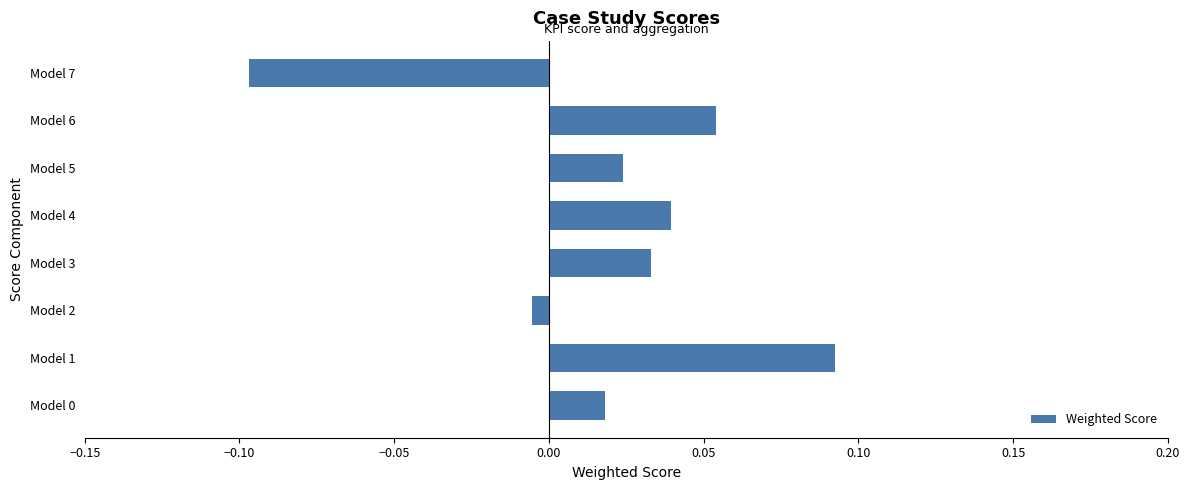

Where is the data nearest to the value 0?

Model 2